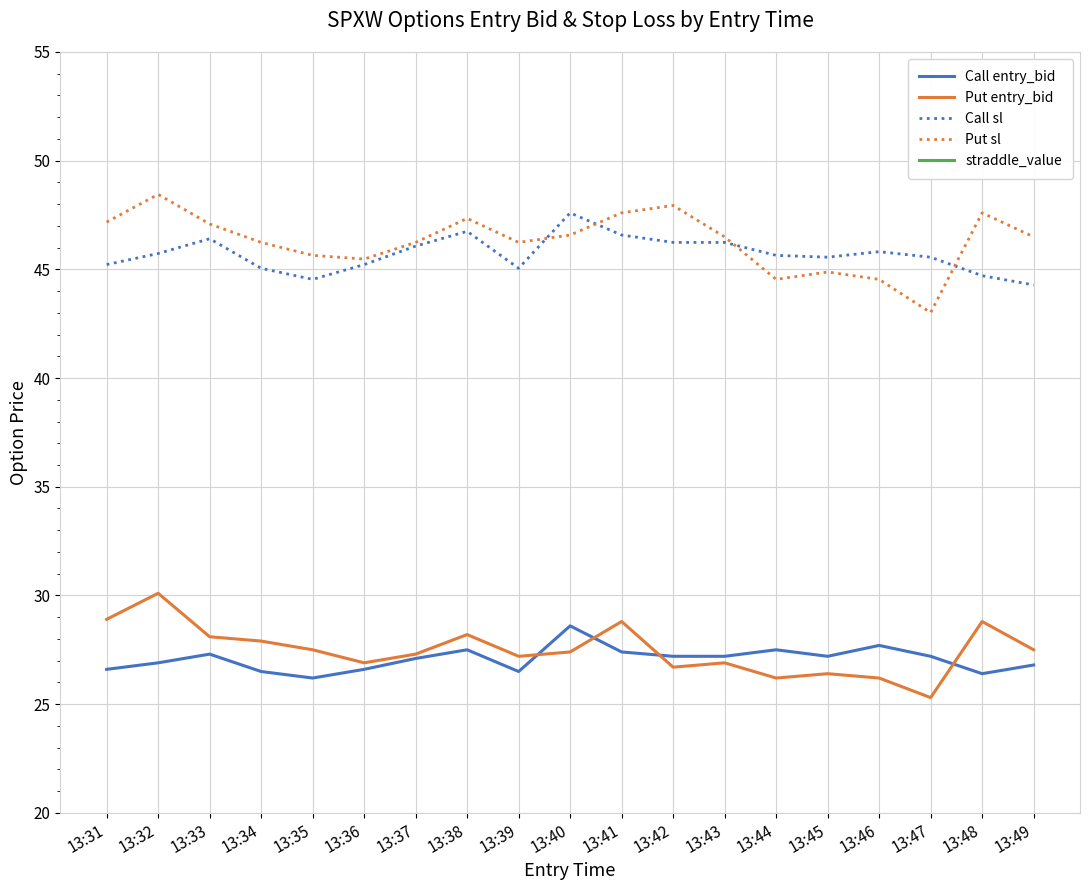

Reading left to right, extract all data points from this chart.

Call entry_bid: 13:31=26.6	13:32=26.9	13:33=27.3	13:34=26.5	13:35=26.2	13:36=26.6	13:37=27.1	13:38=27.5	13:39=26.5	13:40=28.6	13:41=27.4	13:42=27.2	13:43=27.2	13:44=27.5	13:45=27.2	13:46=27.7	13:47=27.2	13:48=26.4	13:49=26.8
Put entry_bid: 13:31=28.9	13:32=30.1	13:33=28.1	13:34=27.9	13:35=27.5	13:36=26.9	13:37=27.3	13:38=28.2	13:39=27.2	13:40=27.4	13:41=28.8	13:42=26.7	13:43=26.9	13:44=26.2	13:45=26.4	13:46=26.2	13:47=25.3	13:48=28.8	13:49=27.5
Call sl: 13:31=45.2	13:32=45.7	13:33=46.4	13:34=45.0	13:35=44.5	13:36=45.2	13:37=46.1	13:38=46.8	13:39=45.0	13:40=47.6	13:41=46.6	13:42=46.2	13:43=46.2	13:44=45.6	13:45=45.6	13:46=45.8	13:47=45.6	13:48=44.7	13:49=44.3
Put sl: 13:31=47.2	13:32=48.5	13:33=47.1	13:34=46.2	13:35=45.6	13:36=45.5	13:37=46.2	13:38=47.3	13:39=46.2	13:40=46.6	13:41=47.6	13:42=47.9	13:43=46.5	13:44=44.5	13:45=44.9	13:46=44.5	13:47=43.0	13:48=47.6	13:49=46.5
straddle_value: 13:31=58.2	13:32=58.2	13:33=58.2	13:34=58.2	13:35=58.2	13:36=58.2	13:37=58.2	13:38=58.2	13:39=58.2	13:40=58.2	13:41=58.2	13:42=58.2	13:43=58.2	13:44=58.2	13:45=58.2	13:46=58.2	13:47=58.2	13:48=58.2	13:49=58.2